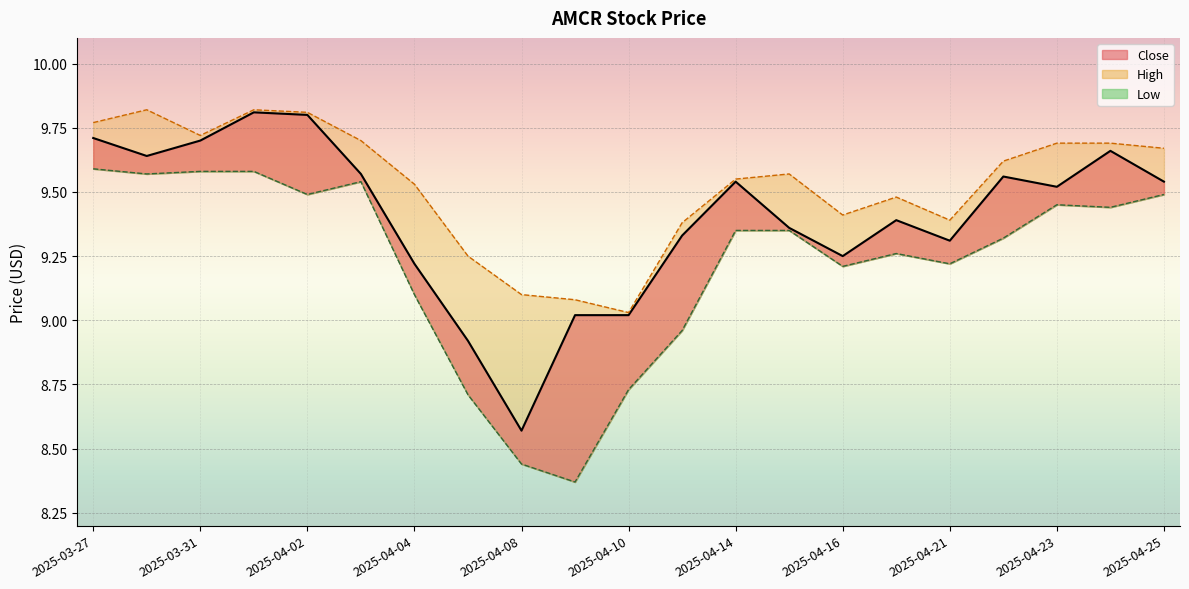

List the labels in order of High value, smallest first.

2025-04-10, 2025-04-09, 2025-04-08, 2025-04-07, 2025-04-11, 2025-04-21, 2025-04-16, 2025-04-17, 2025-04-04, 2025-04-14, 2025-04-15, 2025-04-22, 2025-04-25, 2025-04-23, 2025-04-24, 2025-04-03, 2025-03-31, 2025-03-27, 2025-04-02, 2025-03-28, 2025-04-01